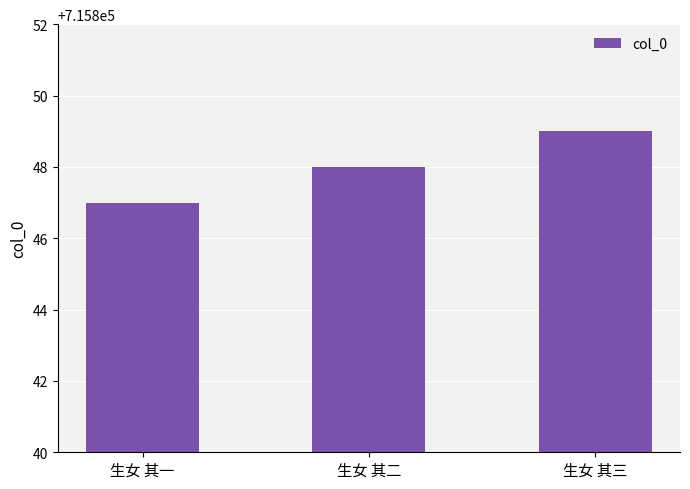

How many bars are there in total?

3